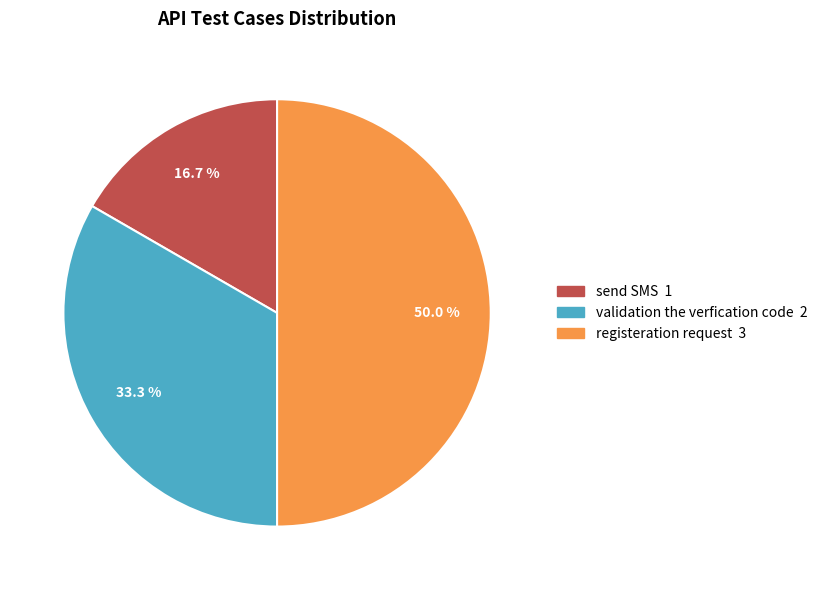

How many slices are in this pie chart?

3